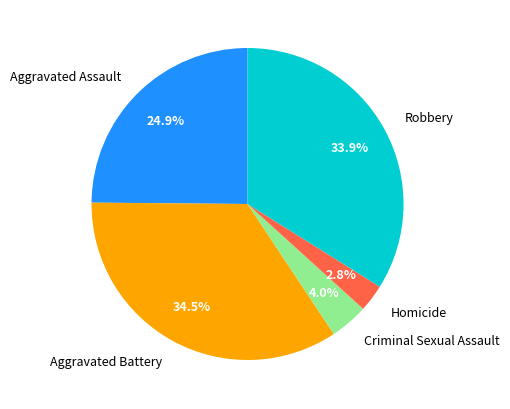

Is Aggravated Assault the majority of the pie?

No